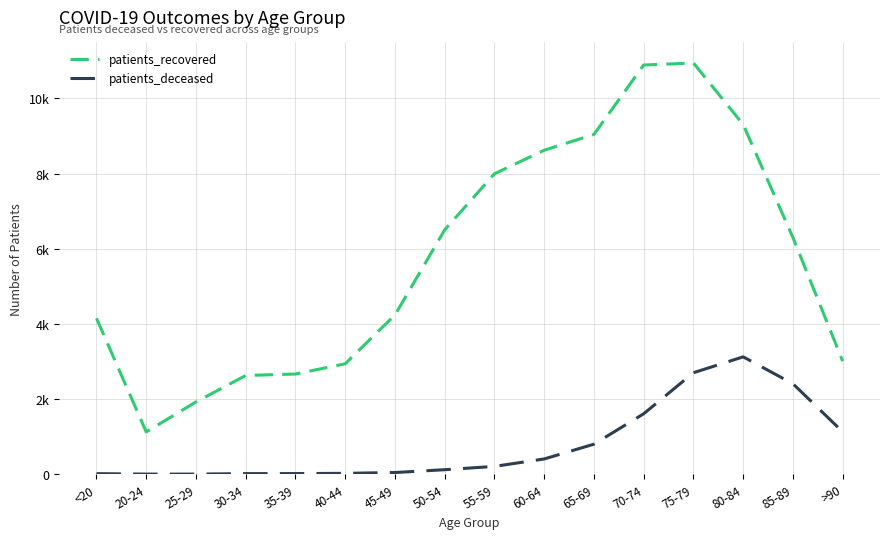

At which category does patients_deceased reach its first local peak?

80-84